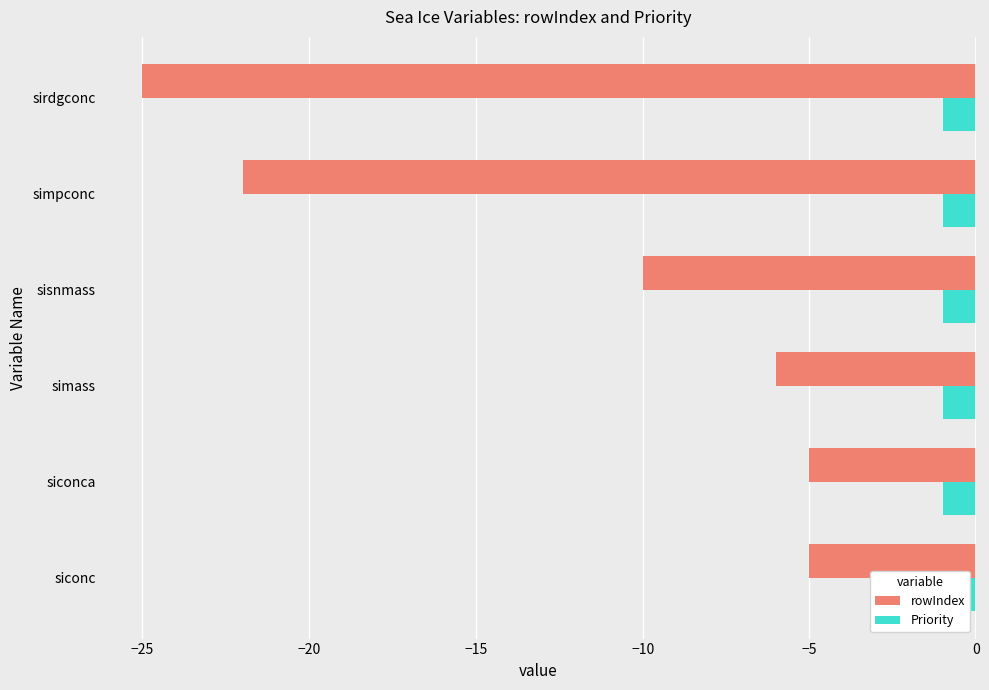

Reading right to left, list all the values displayed in this chart.

rowIndex: -25.0	-22.0	-10.0	-6.0	-5.0	-5.0
Priority: 0.3	0.3	0.3	0.3	0.3	0.3